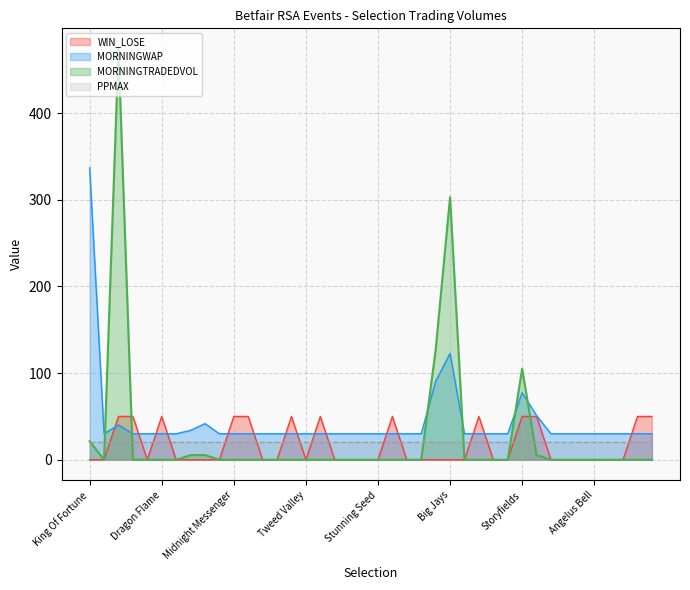

Is it true that MORNINGTRADEDVOL equals 309.8 at Frosted Honey?

False